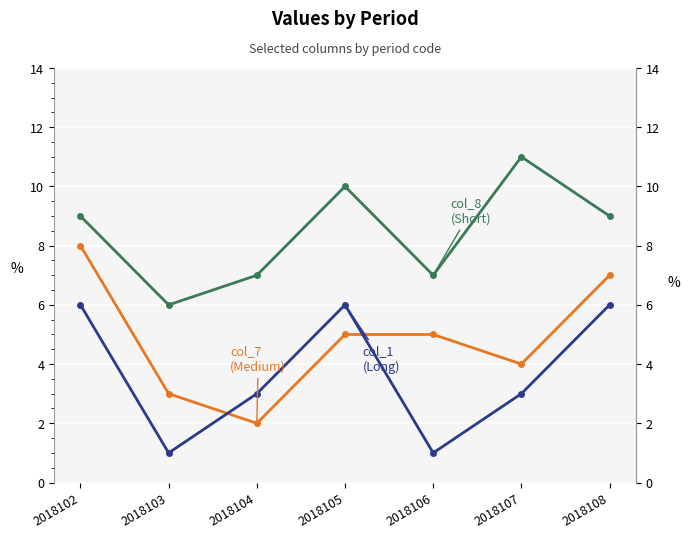

Between 2018104 and 2018106, which is larger?

2018106